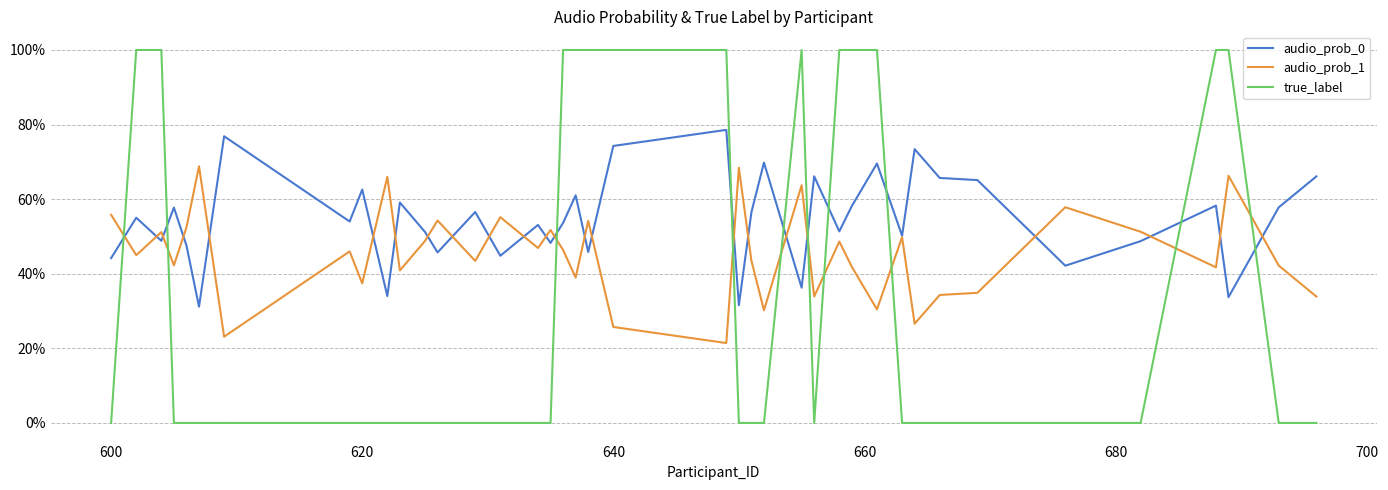

True or false: audio_prob_1 and true_label cross at least once.

True